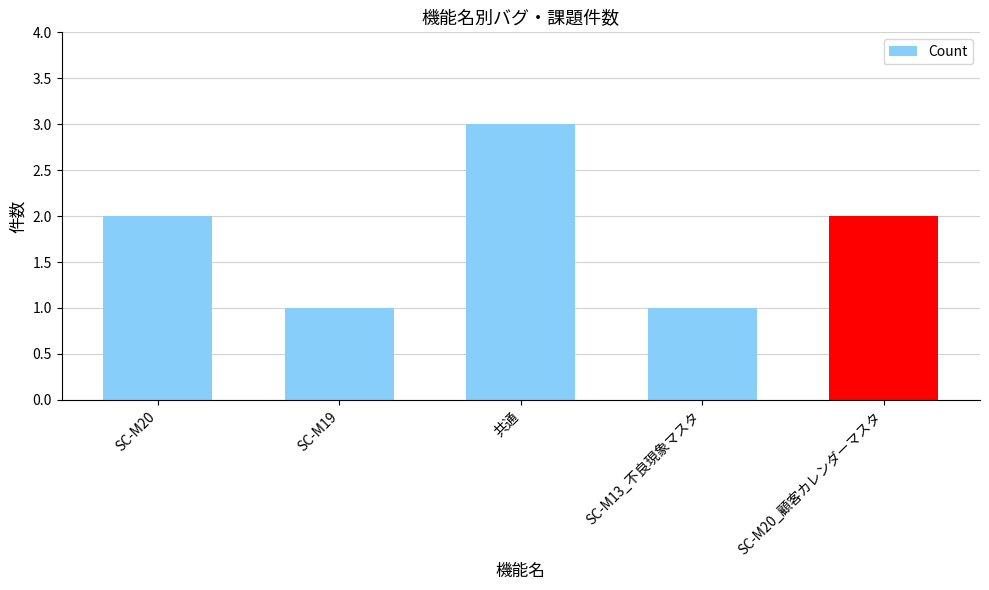

True or false: the data shows 1 at 共通.

False